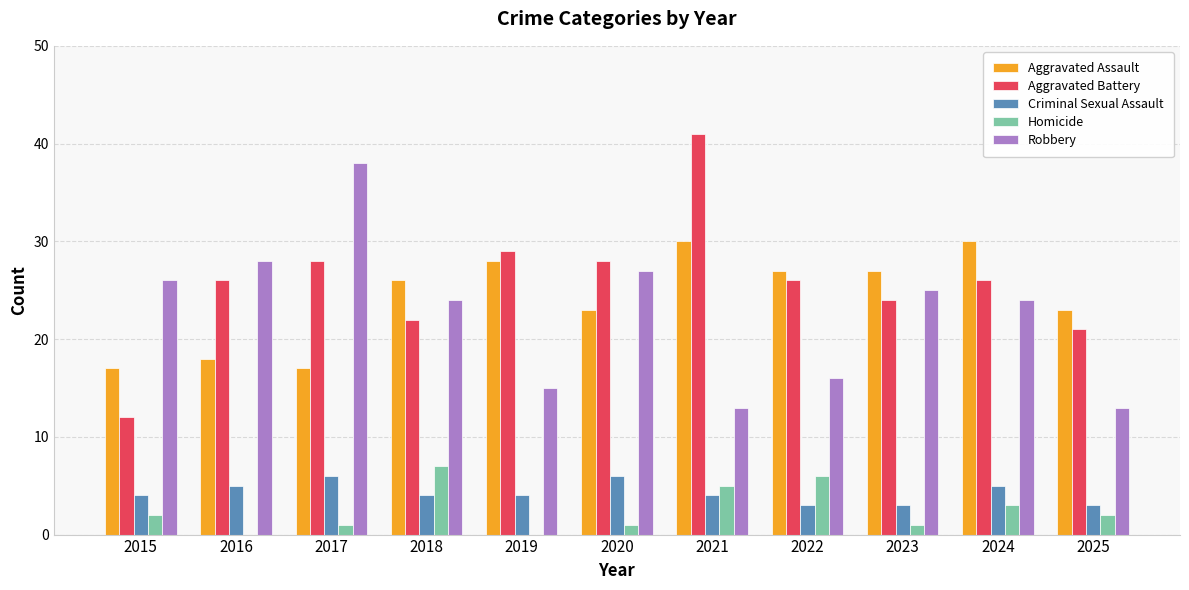

The Aggravated Battery series shows 19 at 2019. True or false?

False